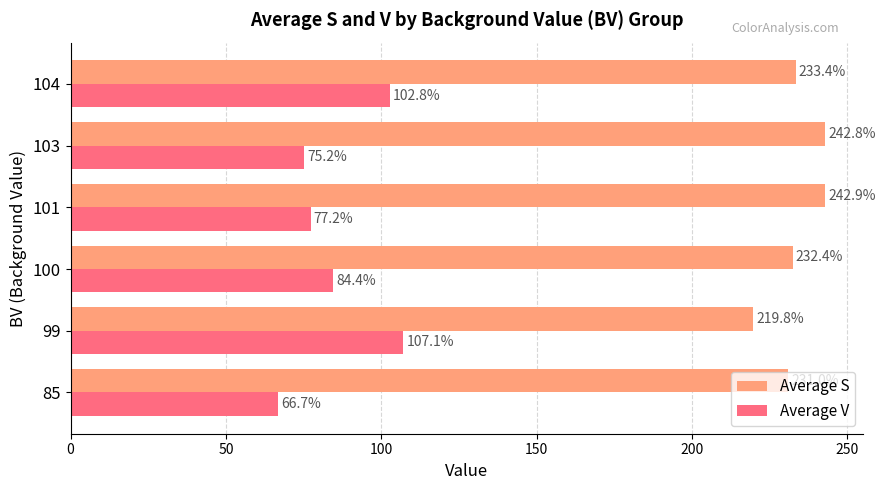

The value of Average V at 104 is 22.4. True or false?

False